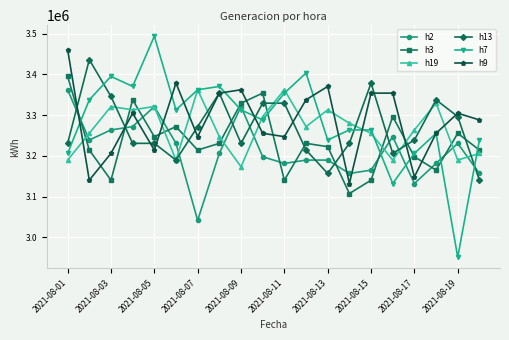

Which series ends up on top after the final intersection of h3 and h13?

h3